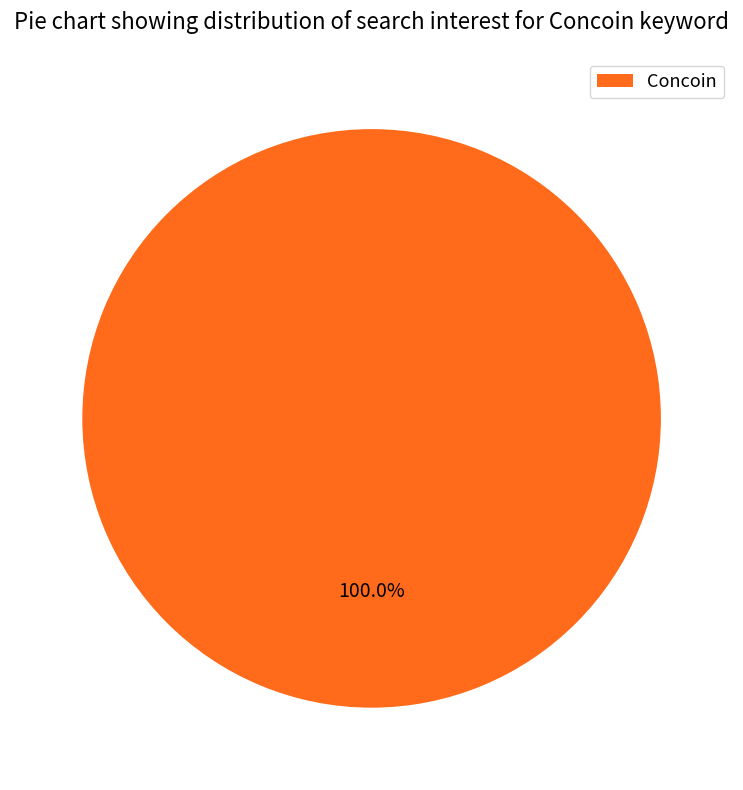

Which slice represents more than half of the pie?

Concoin